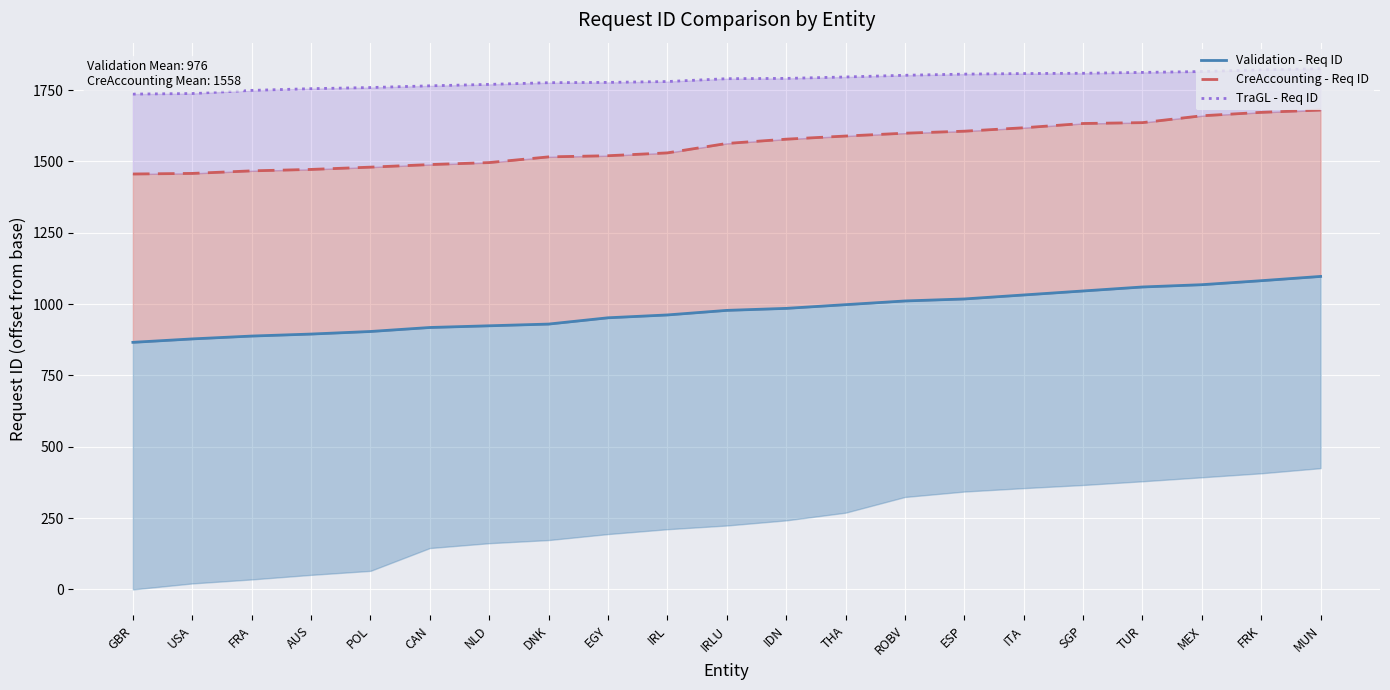

What position from the left is THA?

13